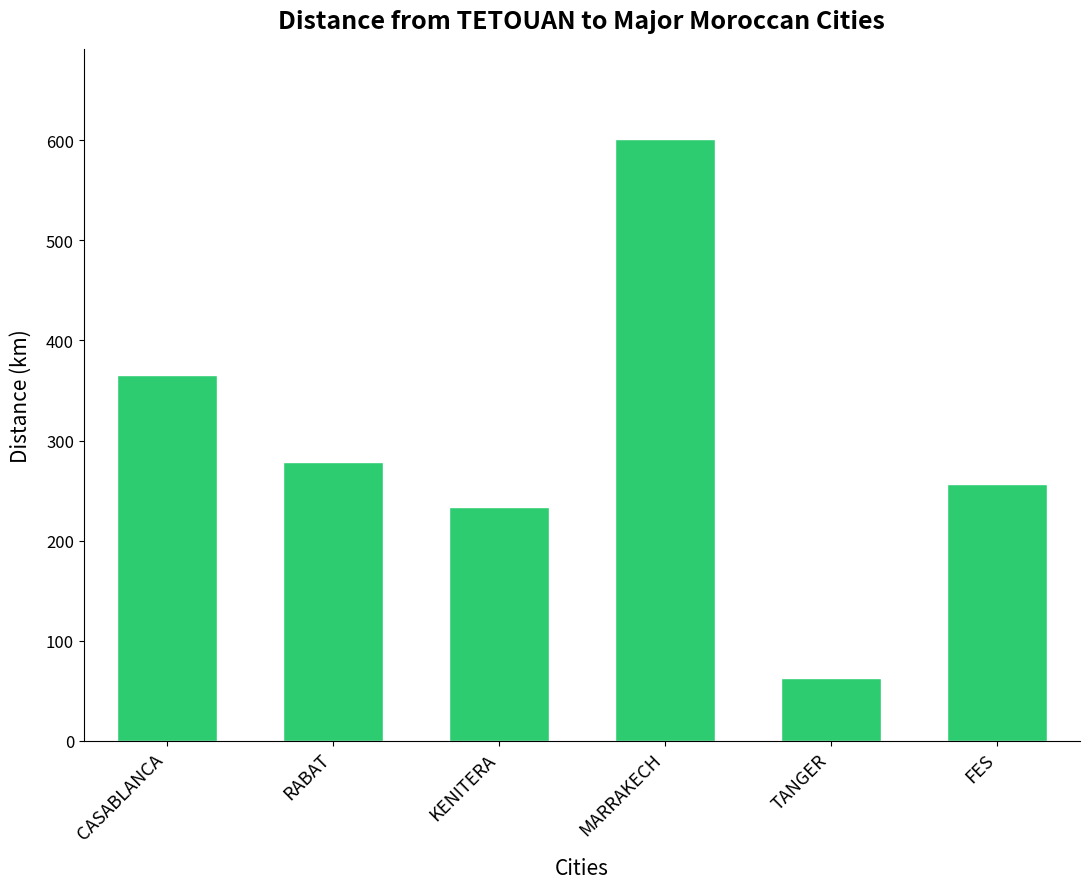

What is the label of the 5th bar from the left?

TANGER